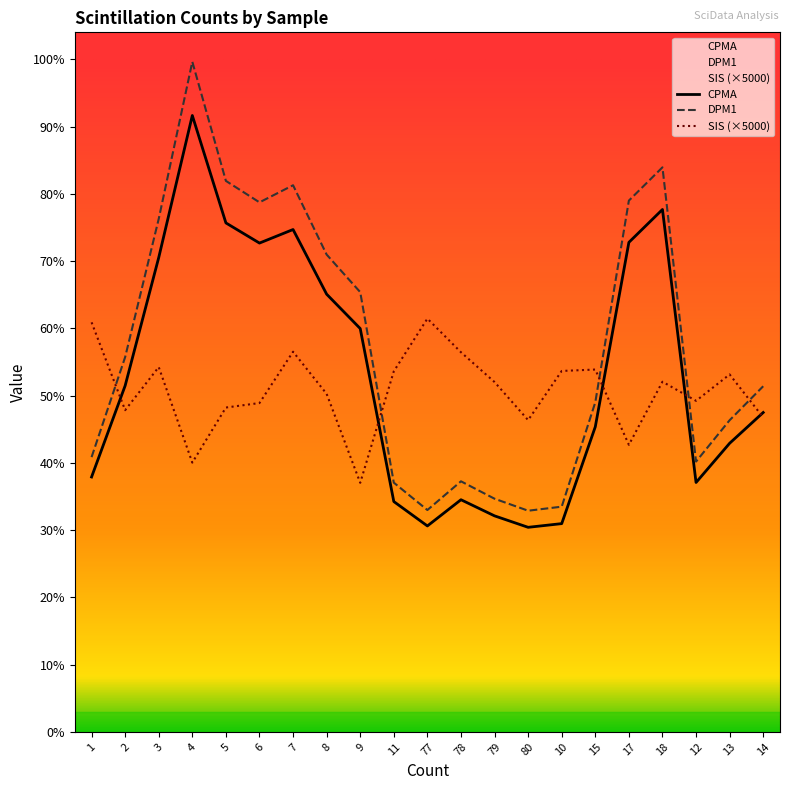

How many categories are shown in the chart?

21